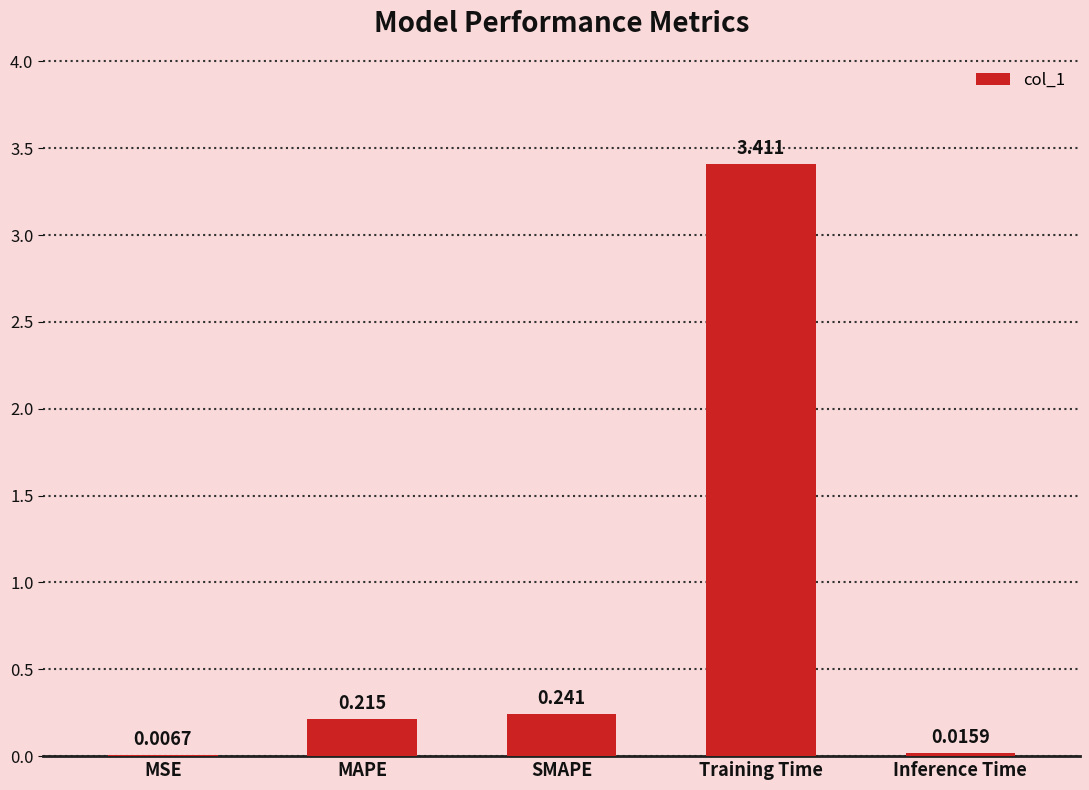

Between MAPE and Inference Time, which is larger?

MAPE